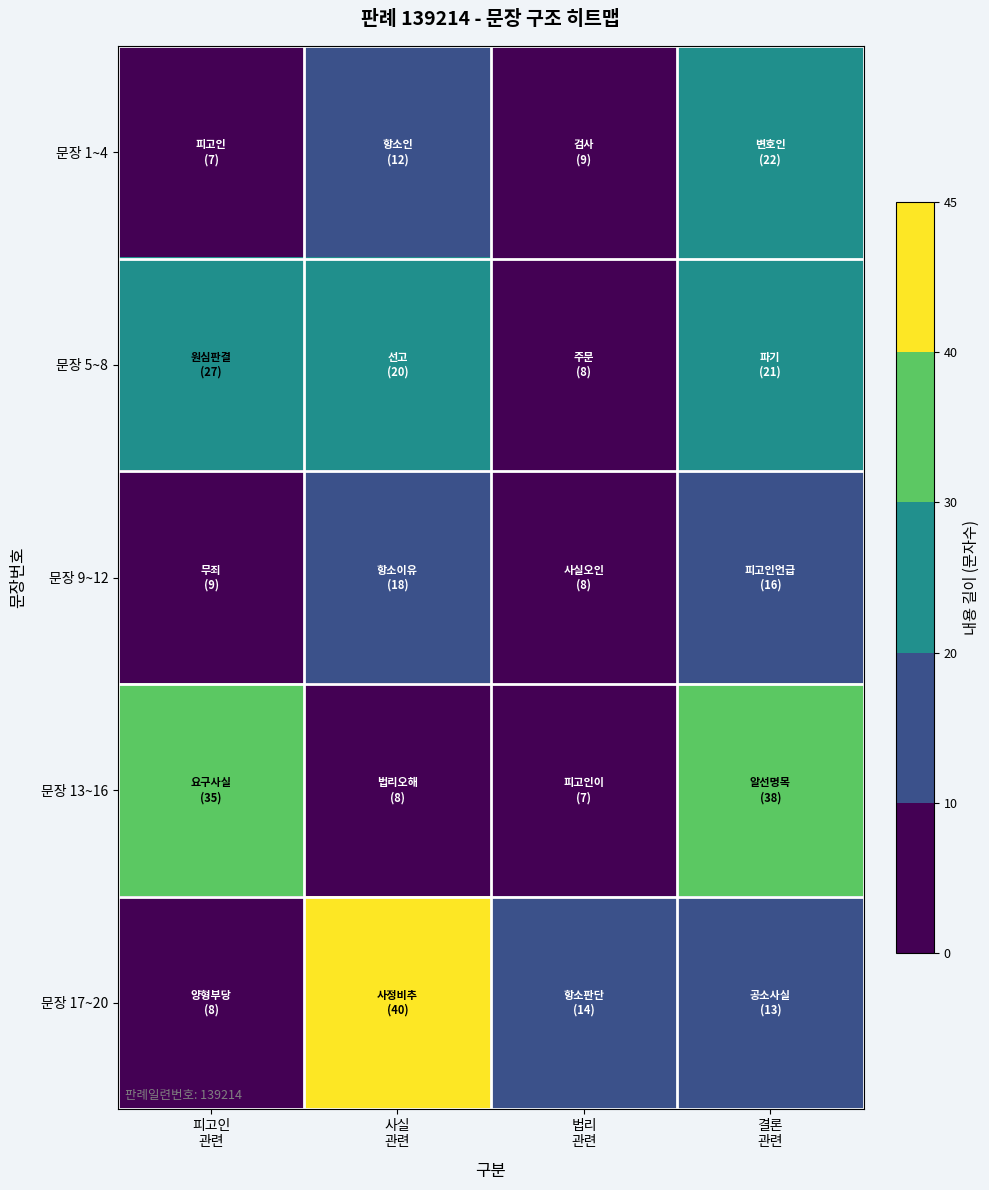

What is the greatest value displayed?

40